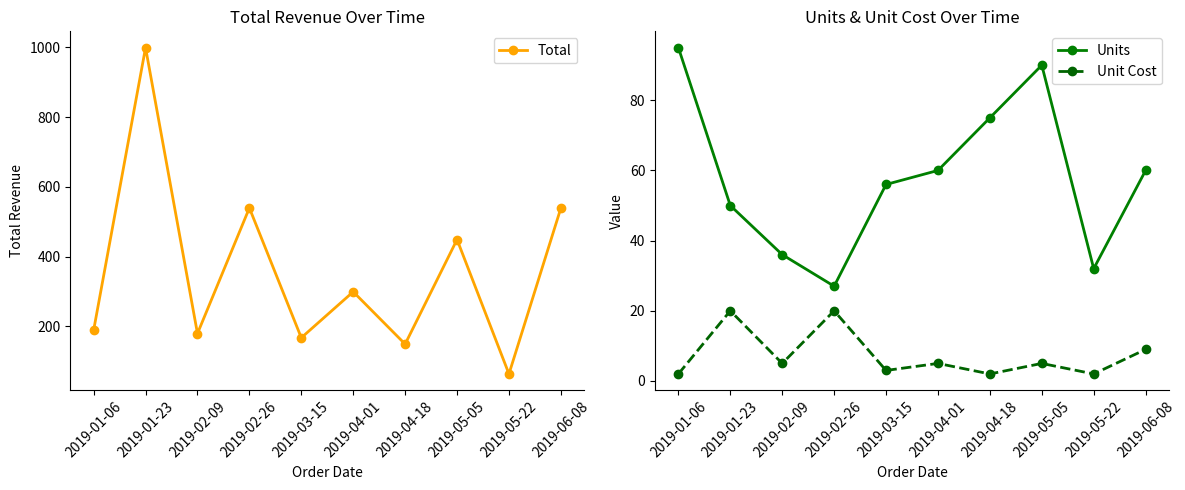

Is this an area chart (filled region under the line)?

No